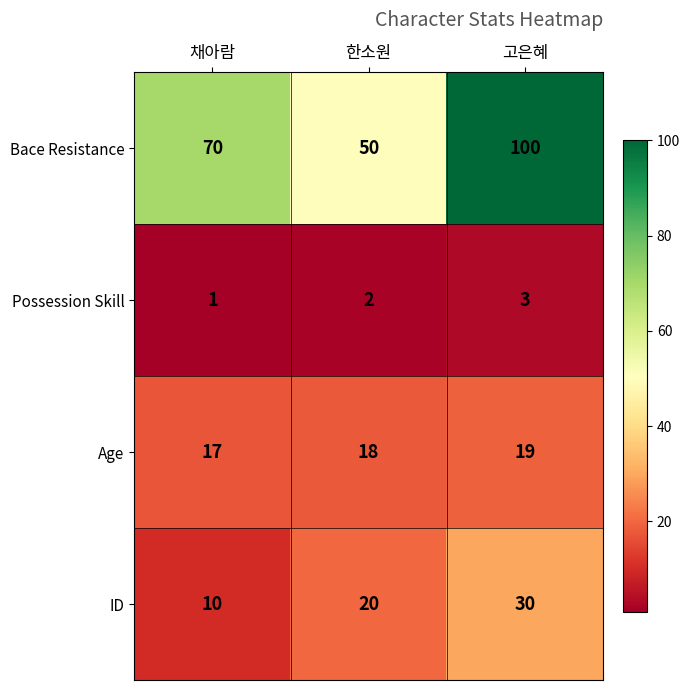

True or false: Bace Resistance has a value of 50 at 한소원.

True